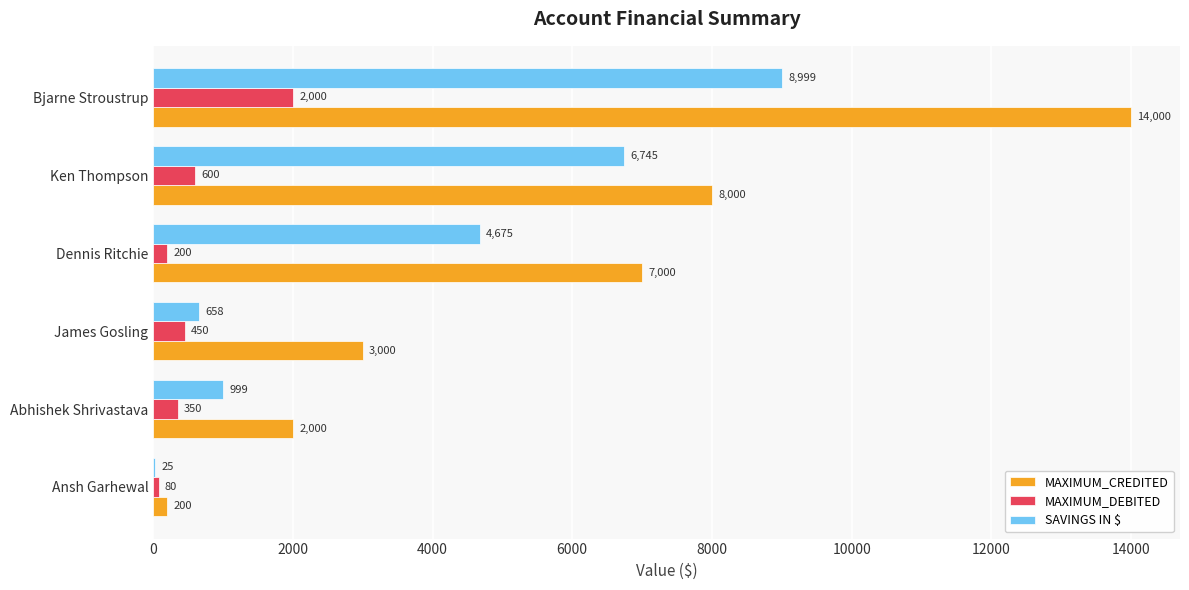

Which series has the largest total across all categories?

MAXIMUM_CREDITED